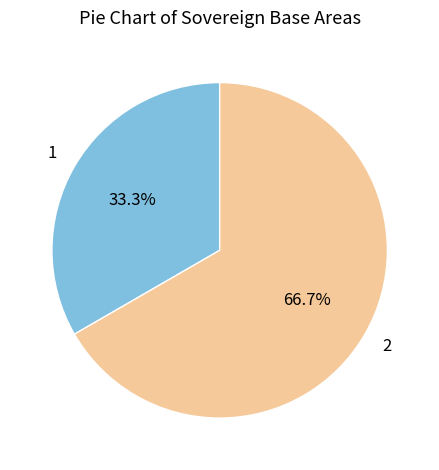

Does any single category account for the majority?

Yes